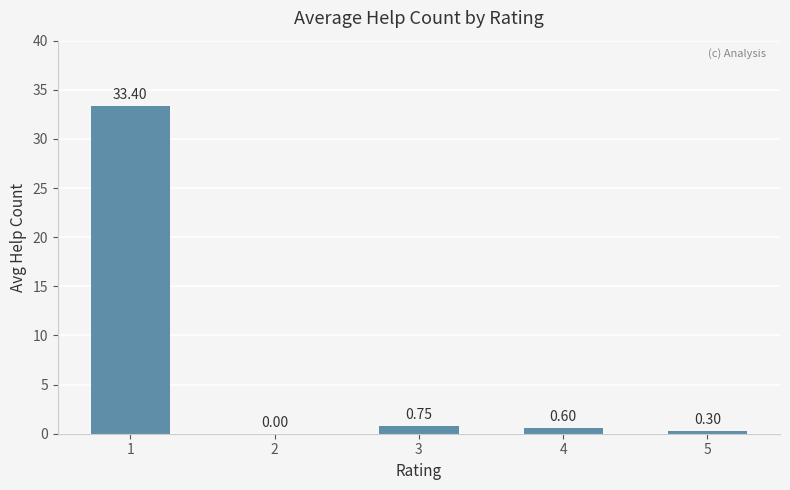

What is the sum of the values at 2 and 5?

0.3